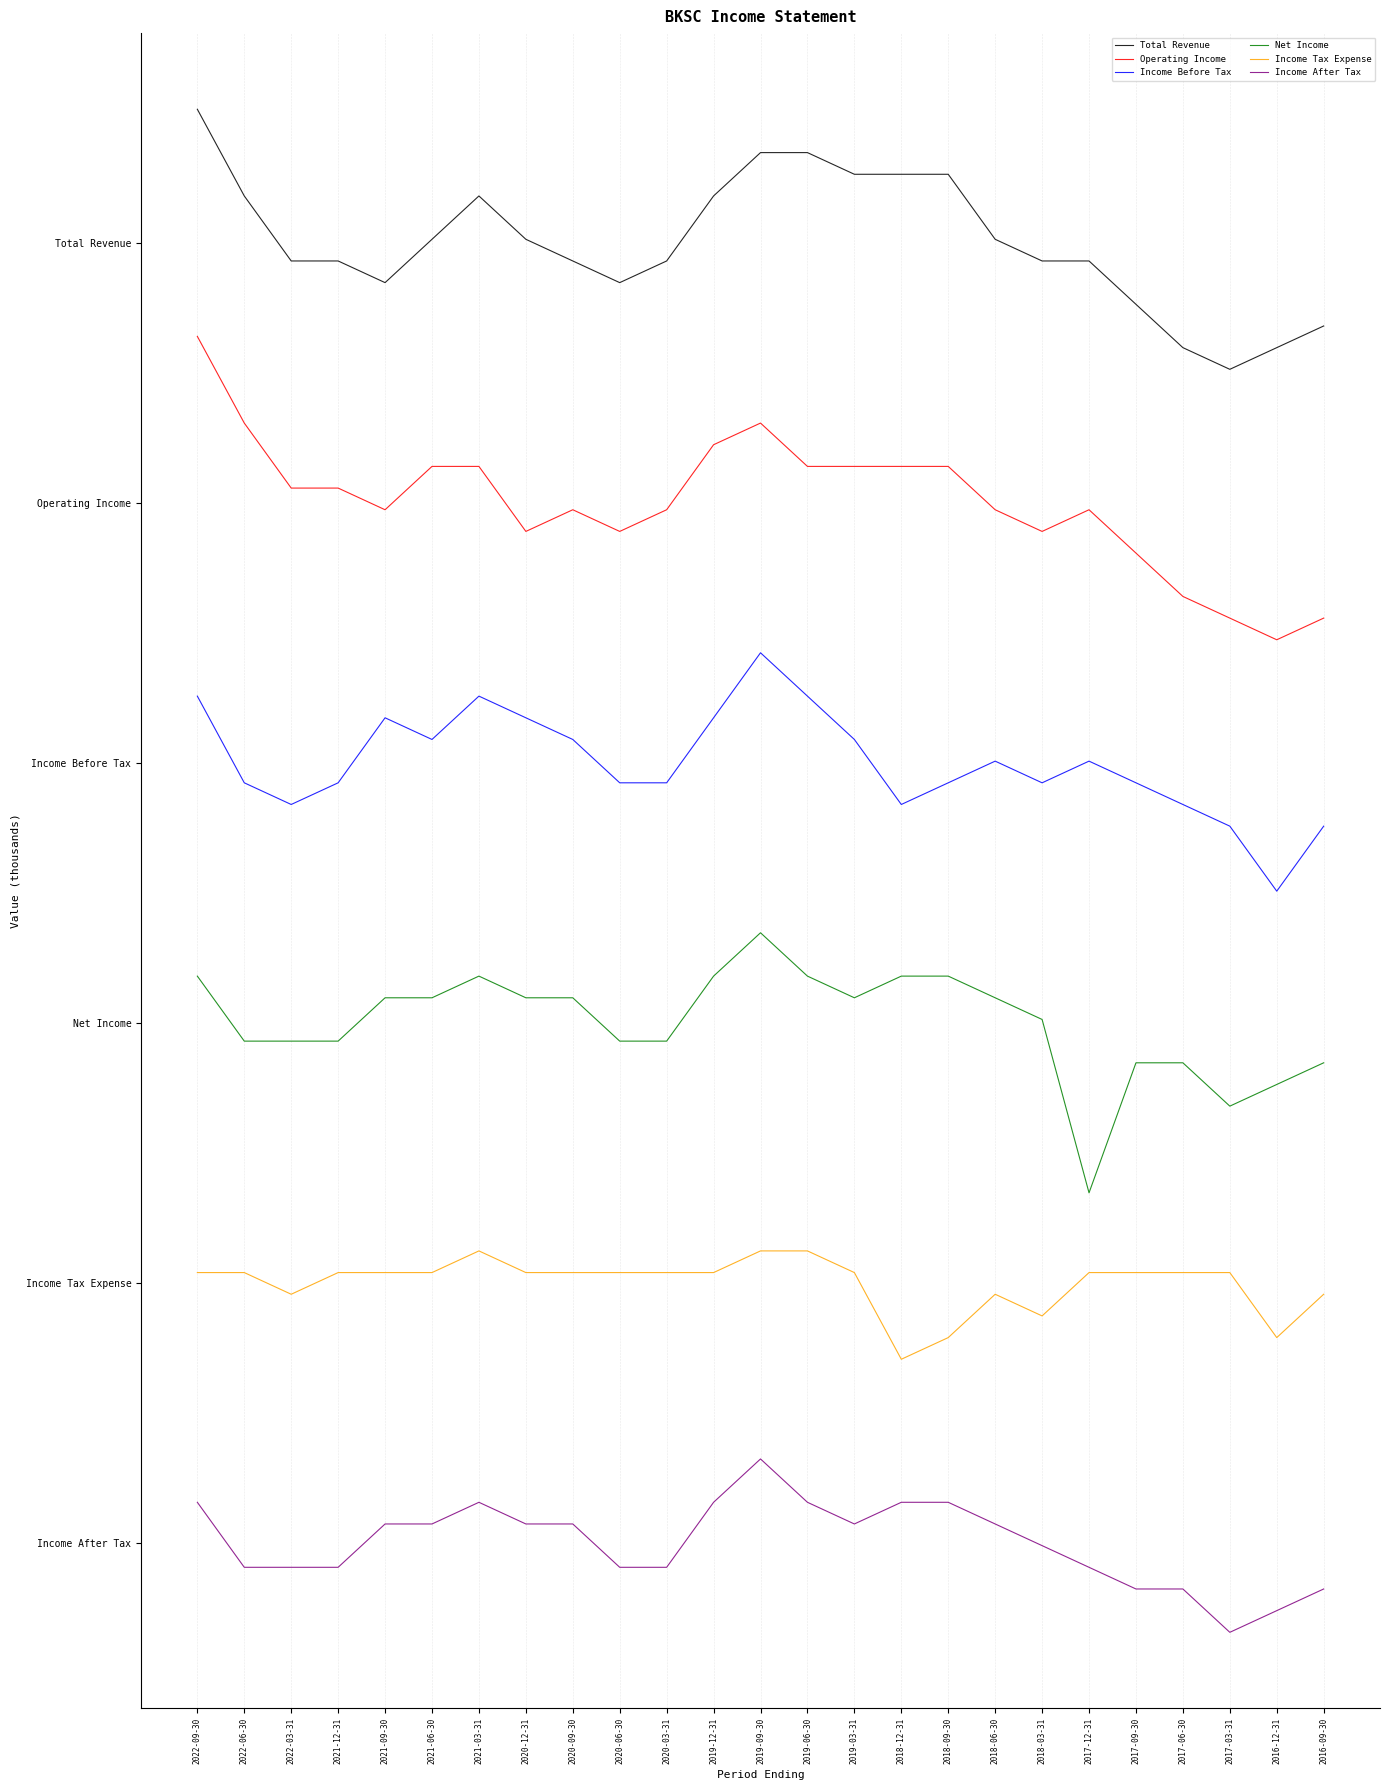

True or false: Total Revenue and Income After Tax cross at least once.

False